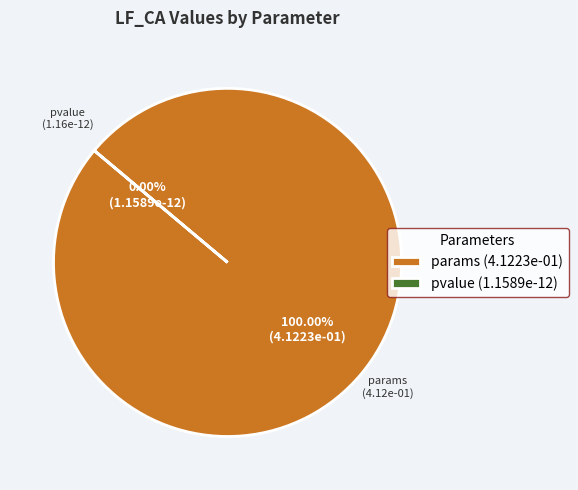

What is the majority slice?

params